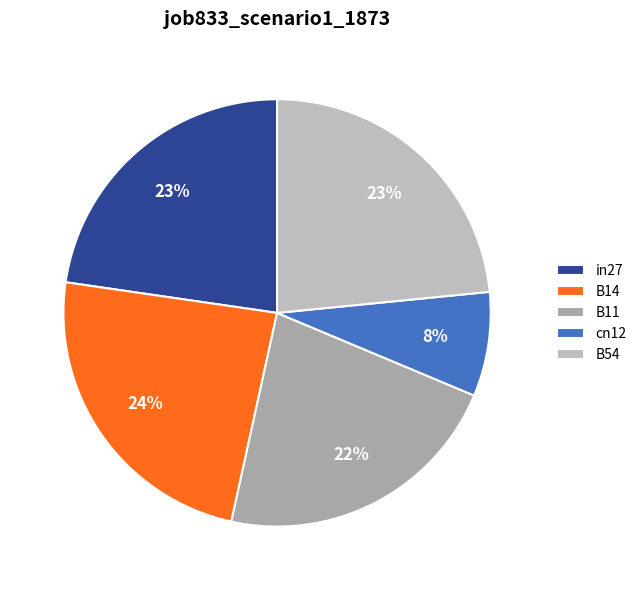

Rank the categories by value from highest to lowest.

B14, B54, in27, B11, cn12